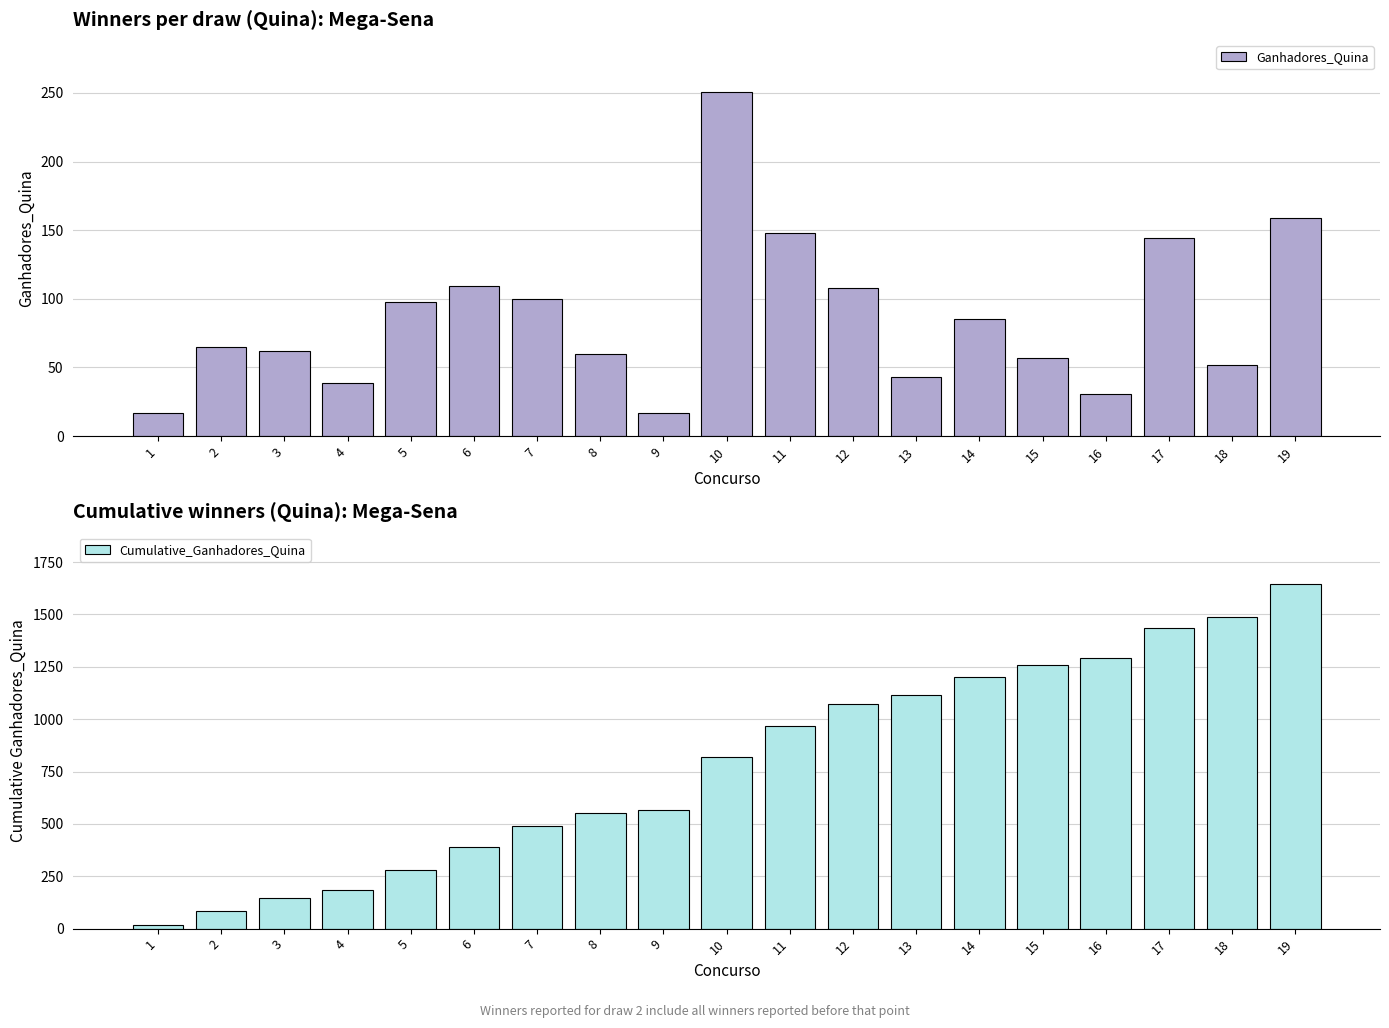

Which series has the largest range (max minus min)?

Cumulative_Ganhadores_Quina